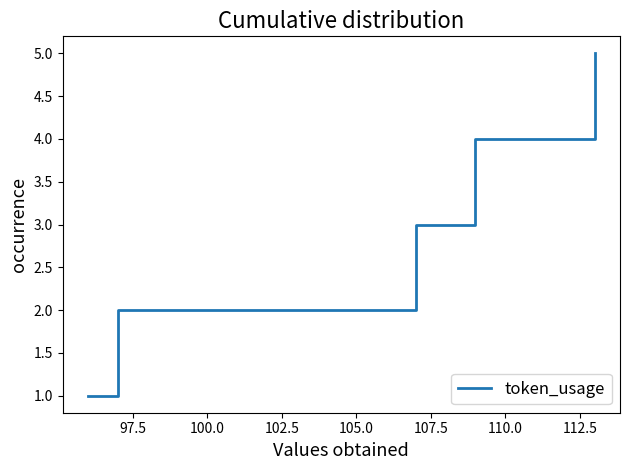

Count the number of data series in this chart.

1